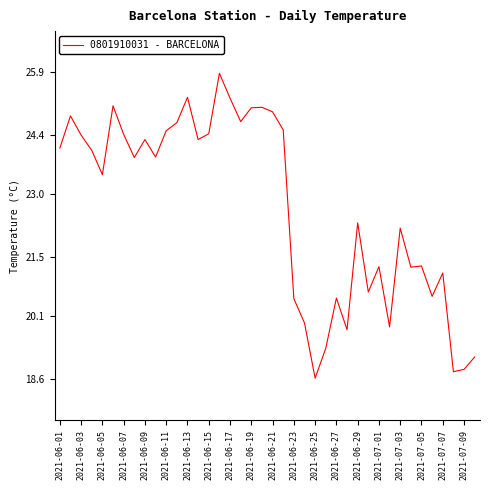

What is the greatest value displayed?

25.9